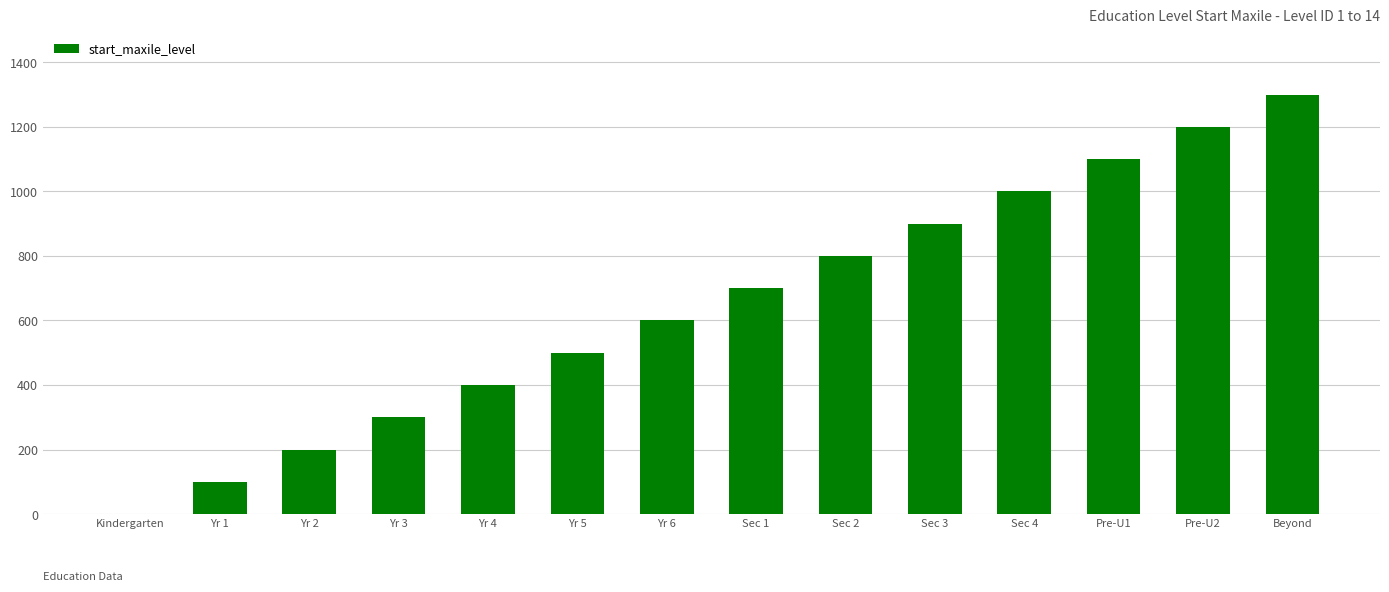

At which category does the chart reach its peak across all series?

Beyond